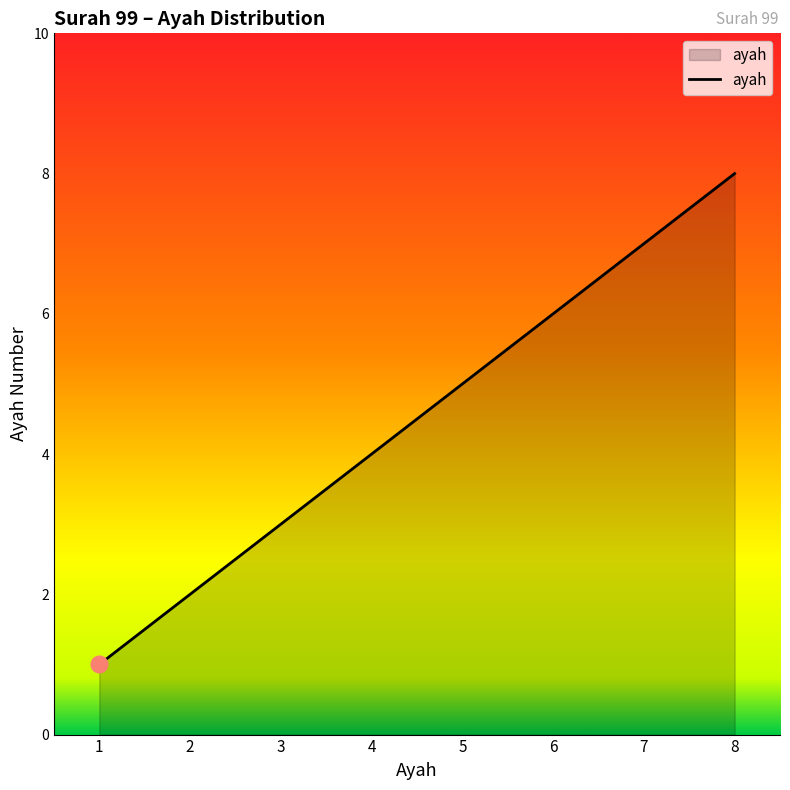

What is the difference between the maximum and minimum values?

7